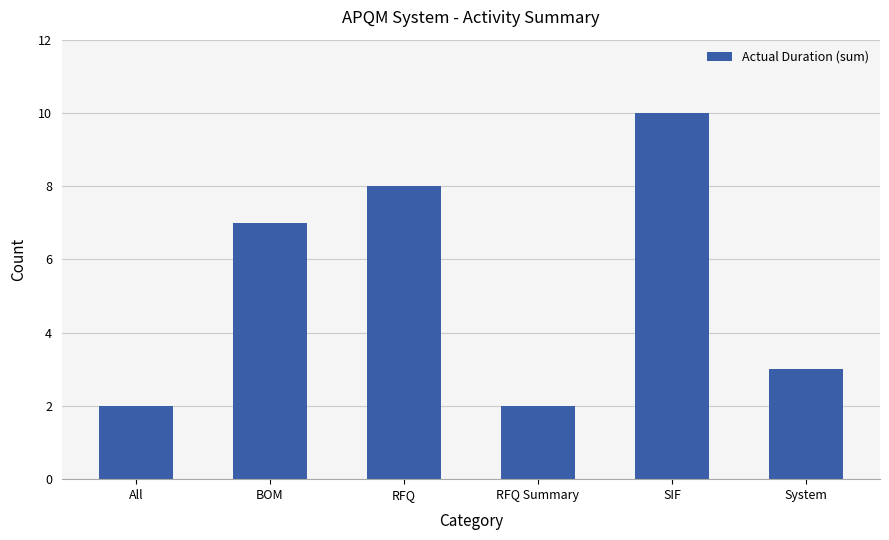

What is the difference between the maximum and second lowest values?

8